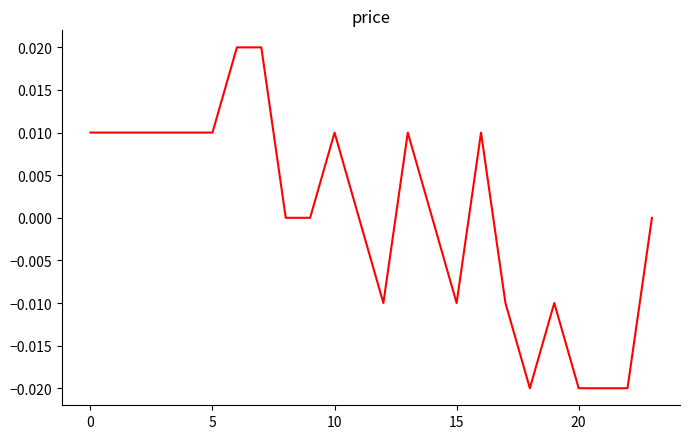

Where is the data nearest to the value 0?

8